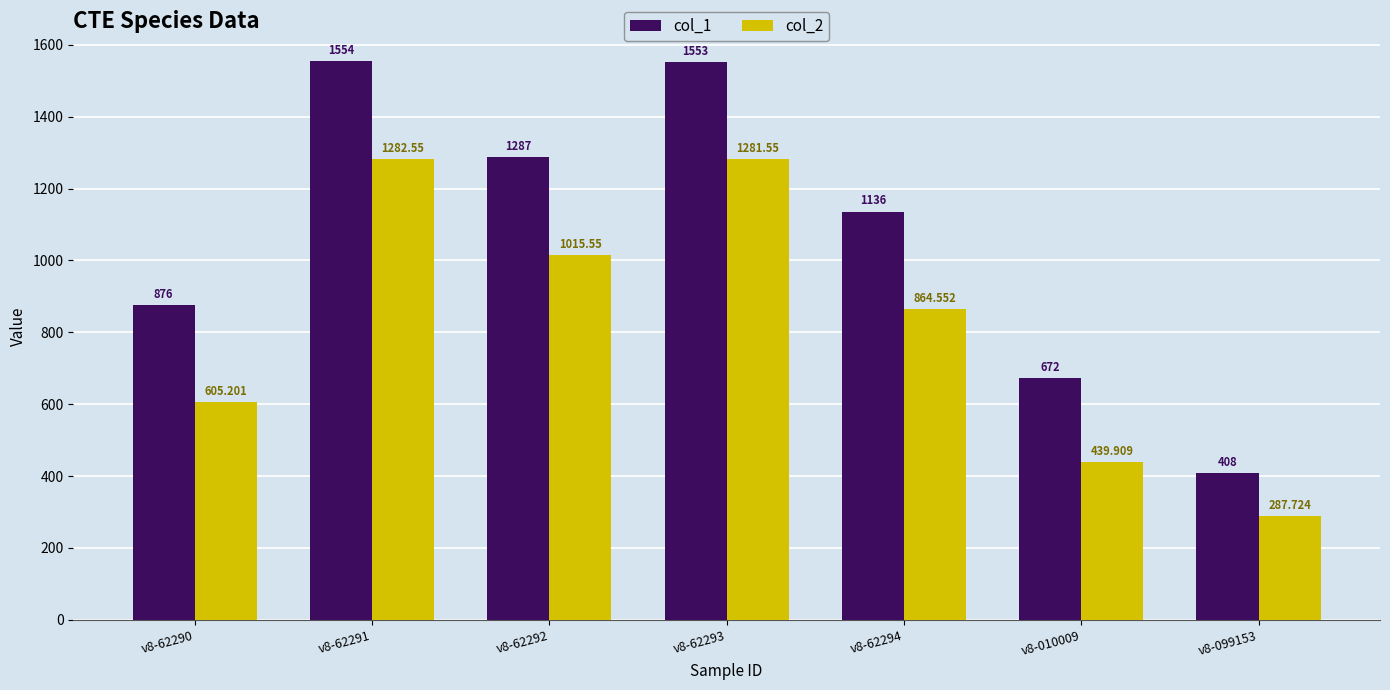

Rank the categories by col_1 value from lowest to highest.

v8-099153, v8-010009, v8-62290, v8-62294, v8-62292, v8-62293, v8-62291